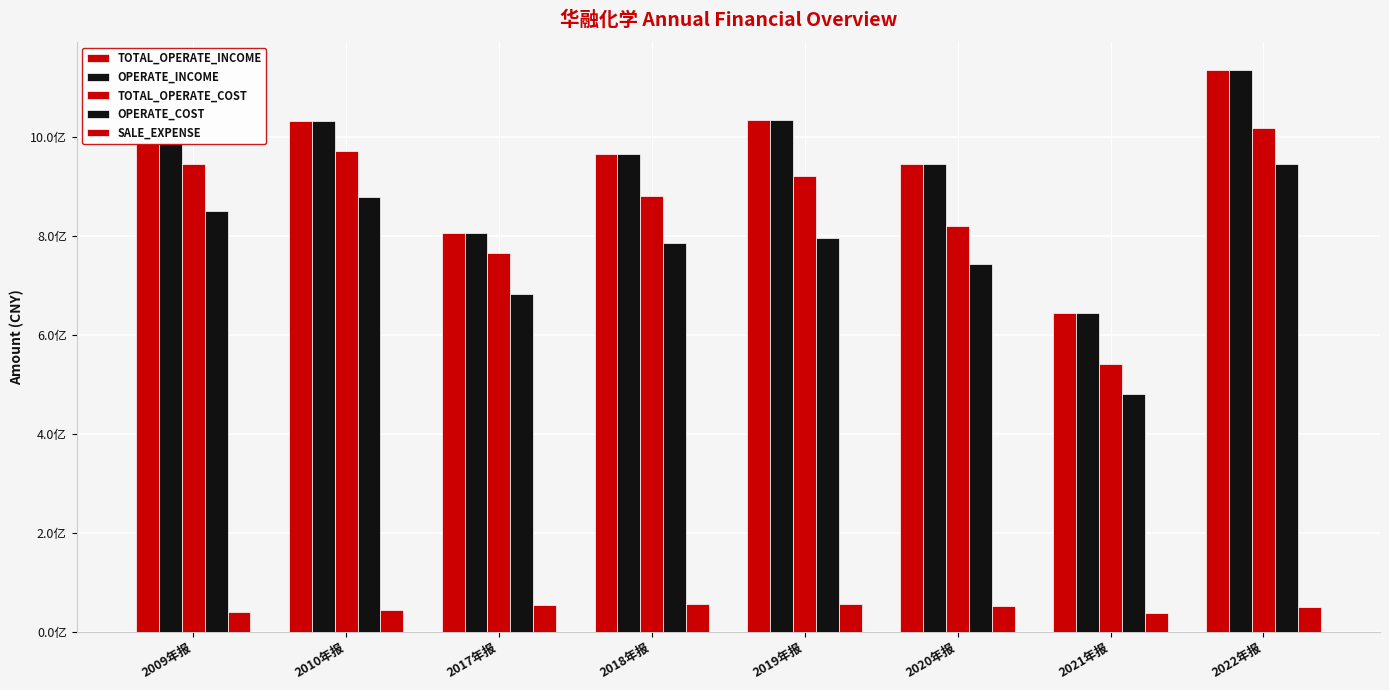

Are the bars grouped side by side (vs. stacked)?

Yes